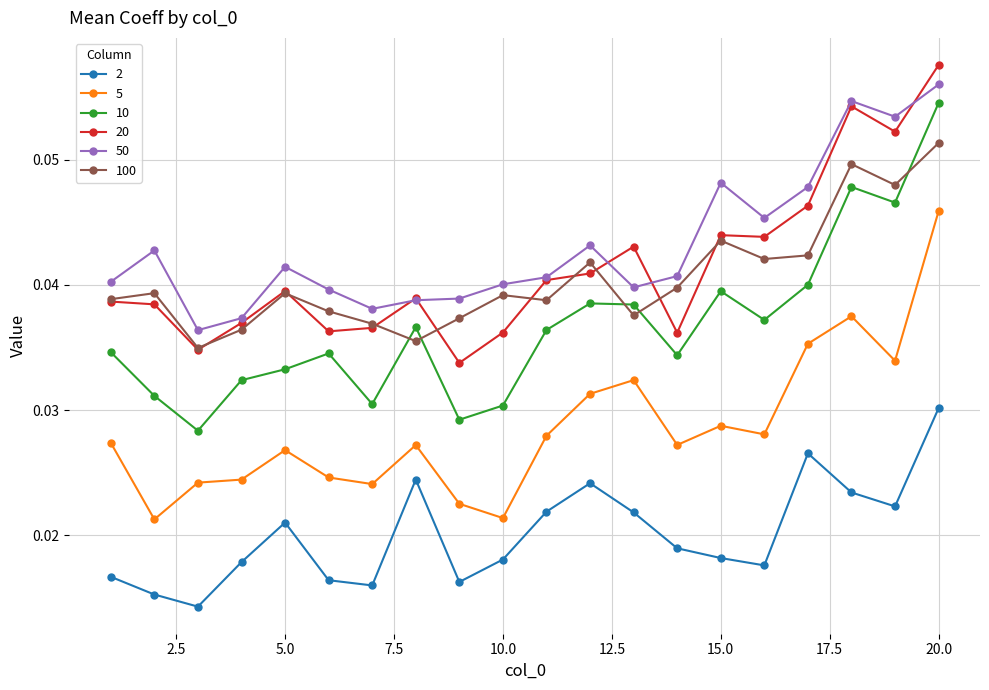

True or false: 20 has more than 2 interior local peaks.

True